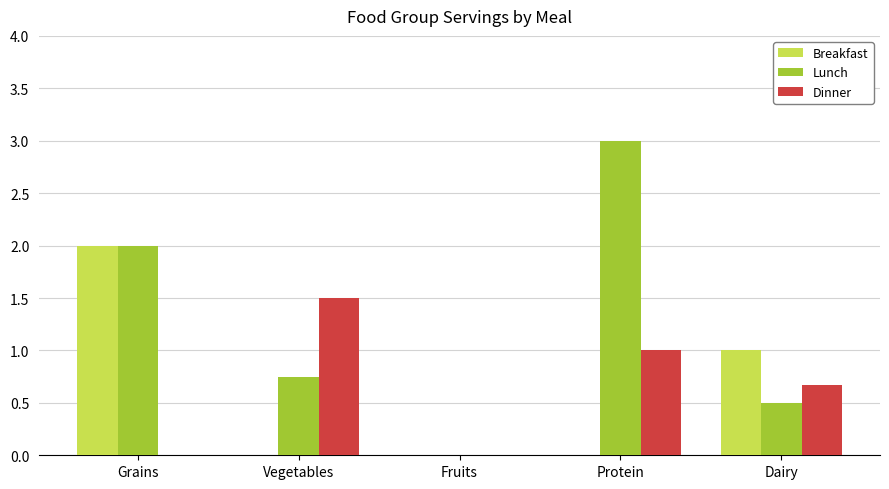

Count the Breakfast values in the range 0 to 1.

4